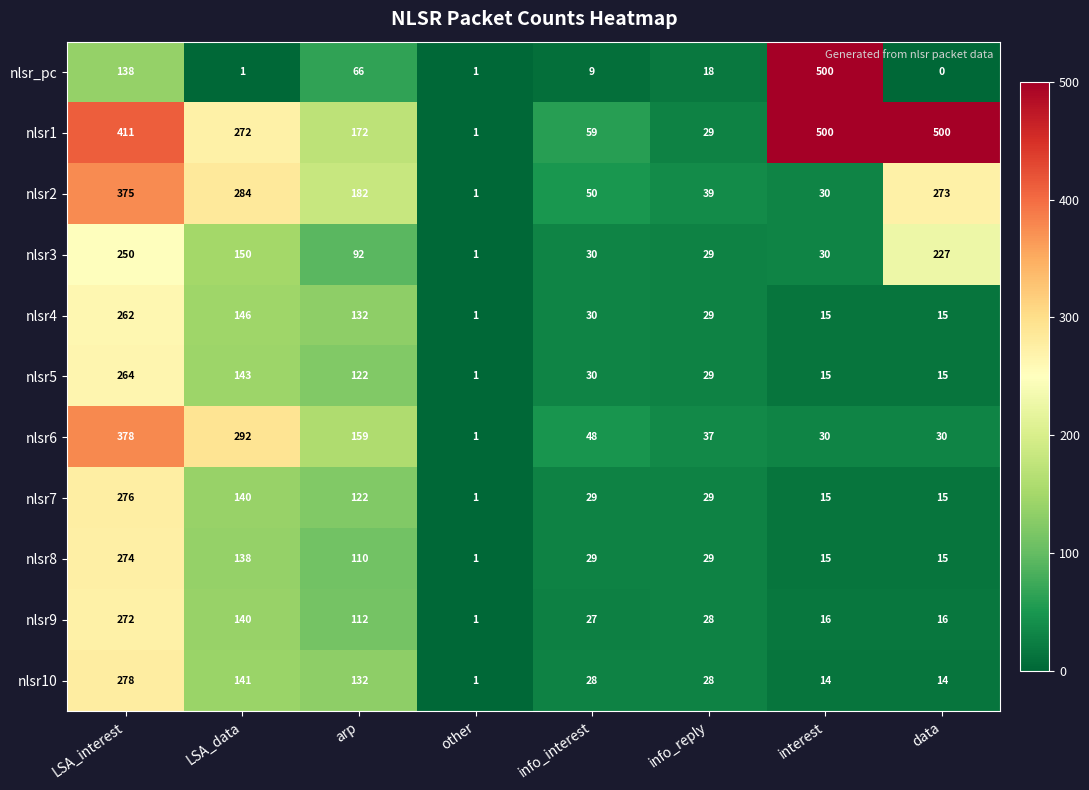

Between LSA_interest and LSA_data, which series saw the biggest shift?

nlsr1